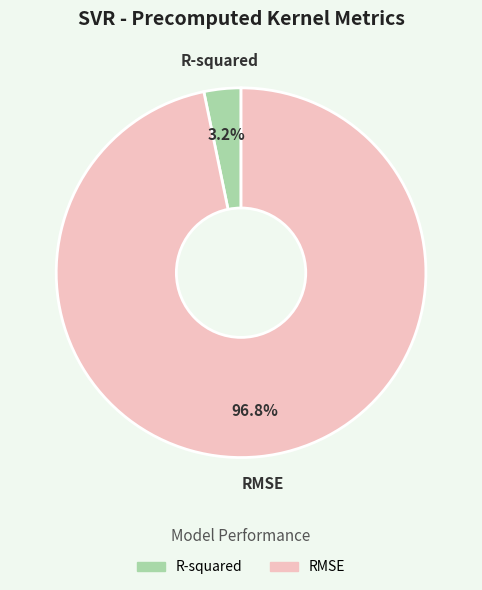

Rank the categories by value from lowest to highest.

R-squared, RMSE